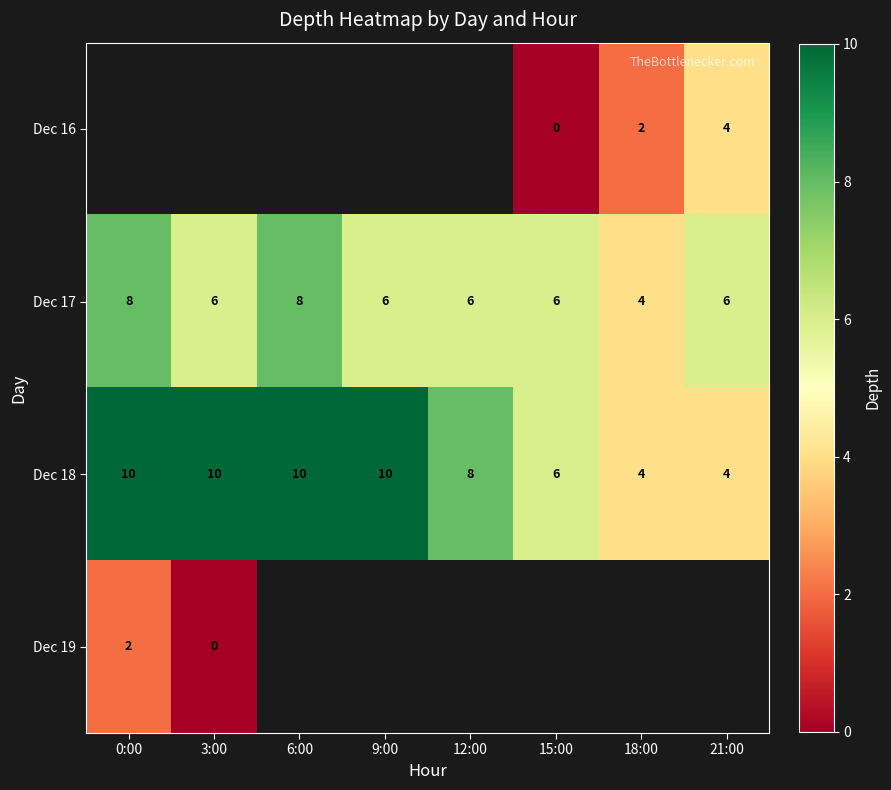

True or false: Dec 17 has a value of 1.5 at 18:00.

False